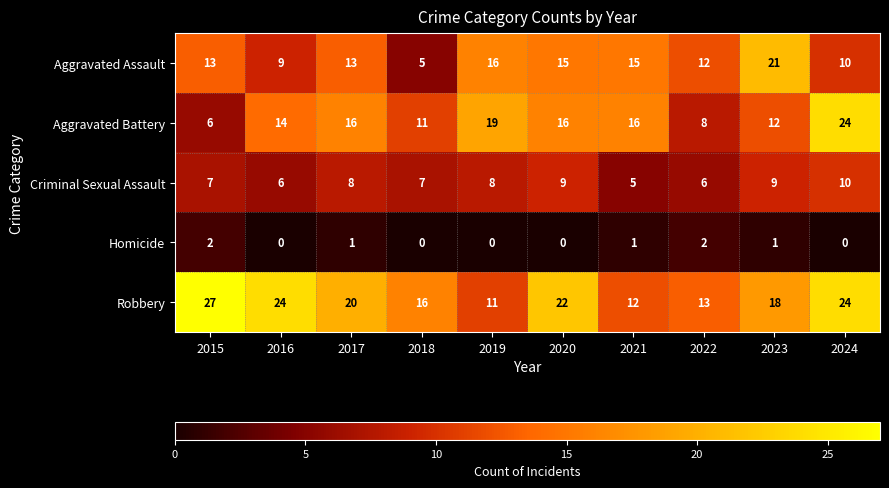

What is the highest value of the Aggravated Assault series?

21